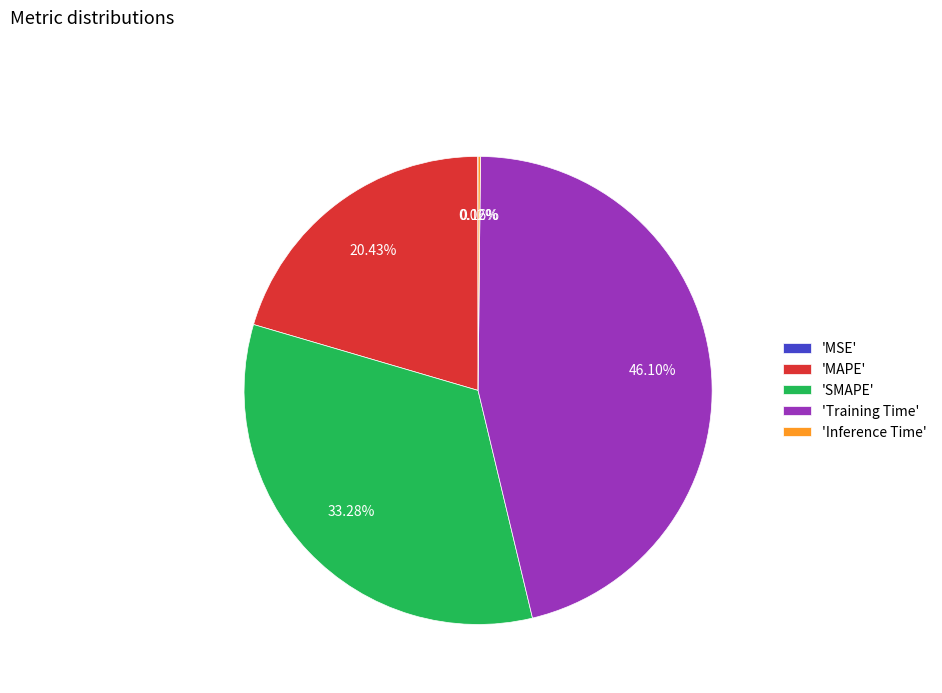

What is the largest slice in the pie chart?

'Training Time'